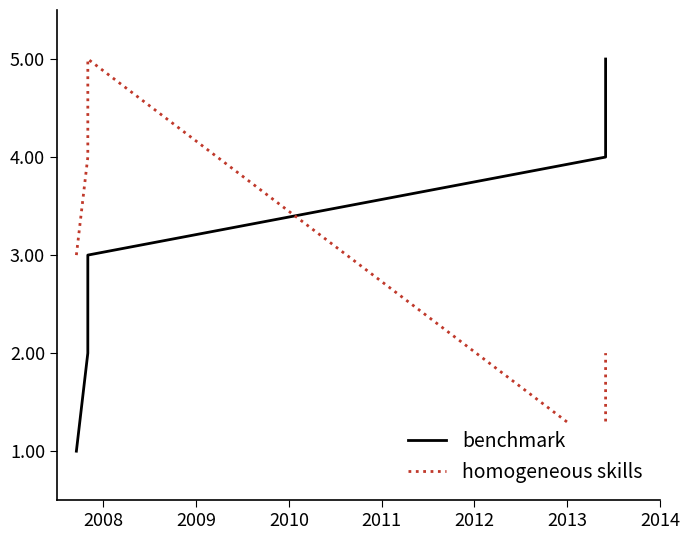

The benchmark series shows 2 at 2010. True or false?

False